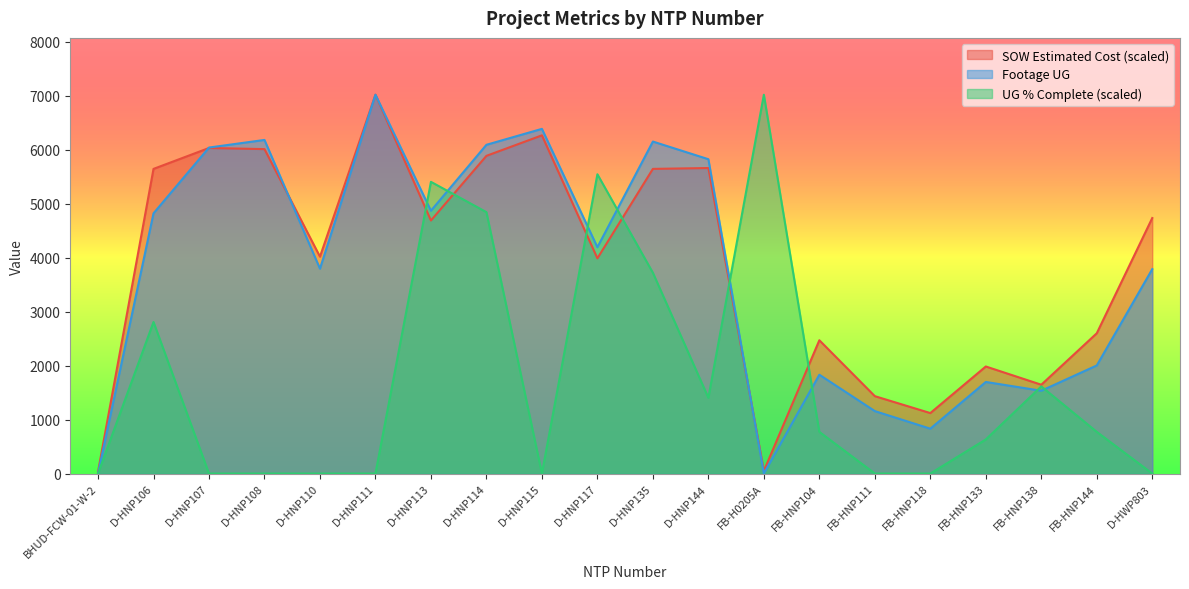

Reading left to right, transcribe all the data shown in this chart.

SOW Estimated Cost: 32.3	5645.4	6032.8	6011.9	4018.6	7020.0	4689.3	5887.2	6267.0	3988.1	5645.5	5661.3	48.5	2469.9	1433.9	1120.4	1983.7	1645.7	2599.3	4734.8
Footage UG: 0.0	4822.0	6041.0	6182.0	3796.0	7020.0	4870.0	6092.0	6387.0	4194.0	6152.0	5825.0	0.0	1831.0	1157.0	831.0	1697.0	1534.0	2003.0	3787.0
UG Percentage Complete: 0.0	2808.0	0.0	0.0	0.0	0.0	5405.4	4843.8	0.0	5545.8	3720.6	1404.0	7020.0	772.2	0.0	0.0	631.8	1614.6	772.2	0.0